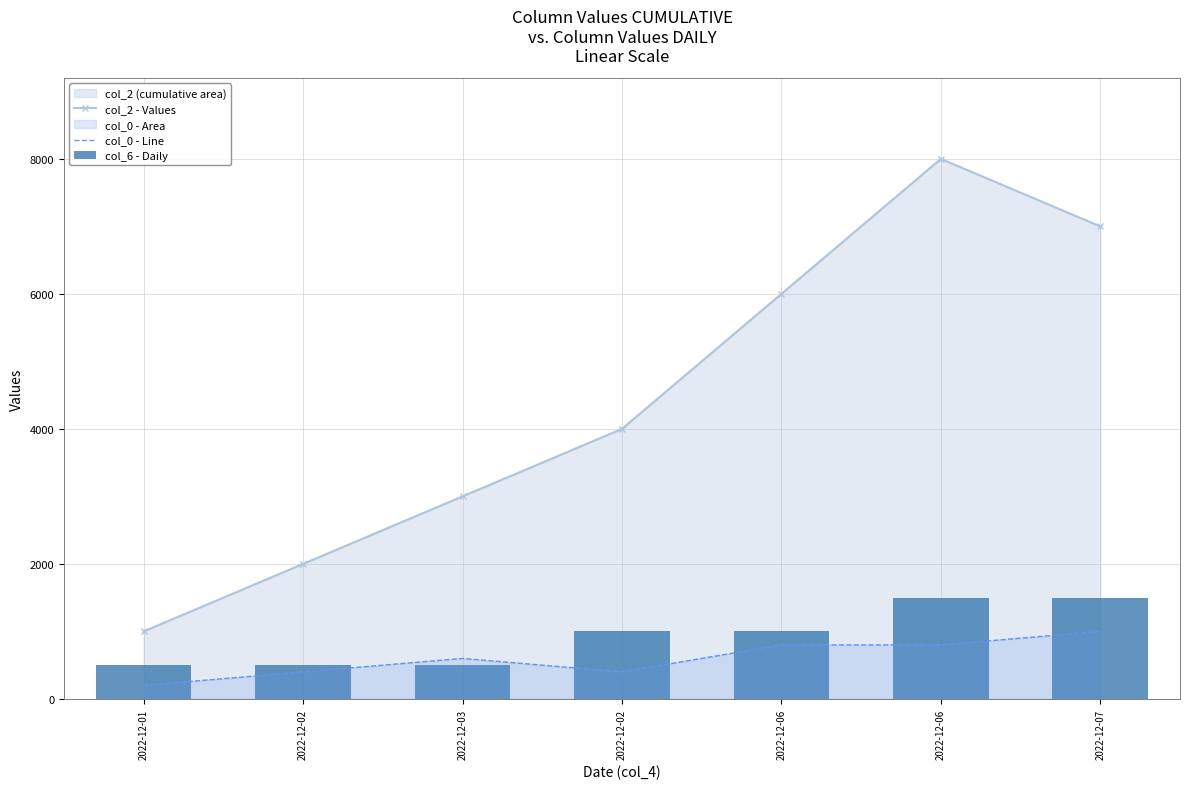

Which series has the widest spread of values?

col_2 - Values